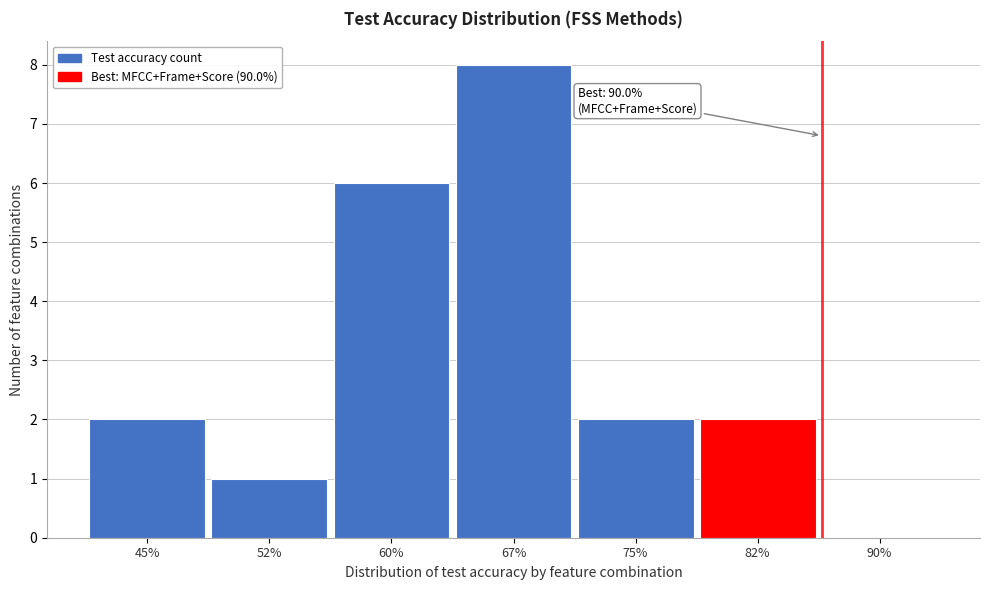

Reading right to left, list all the values displayed in this chart.

90%=0	82%=2	75%=2	67%=8	60%=6	52%=1	45%=2